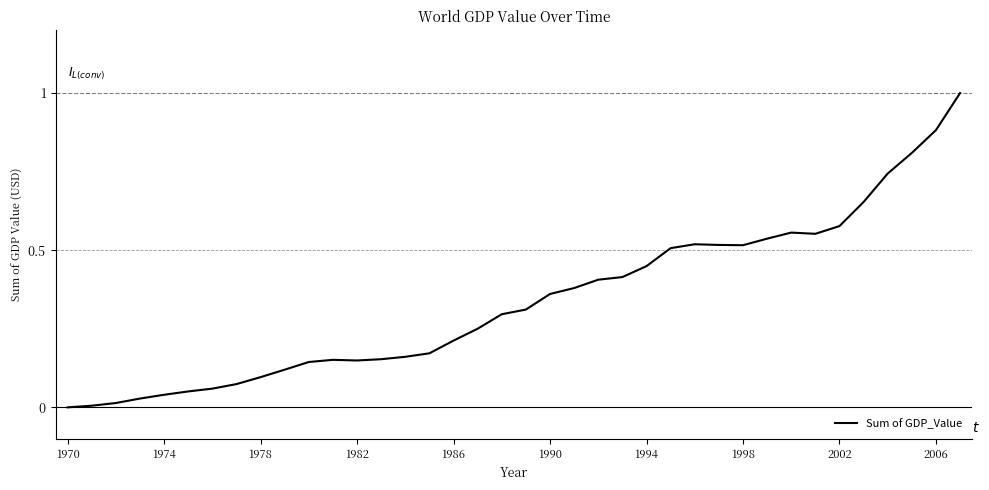

What is the maximum value shown in the chart?

1.0